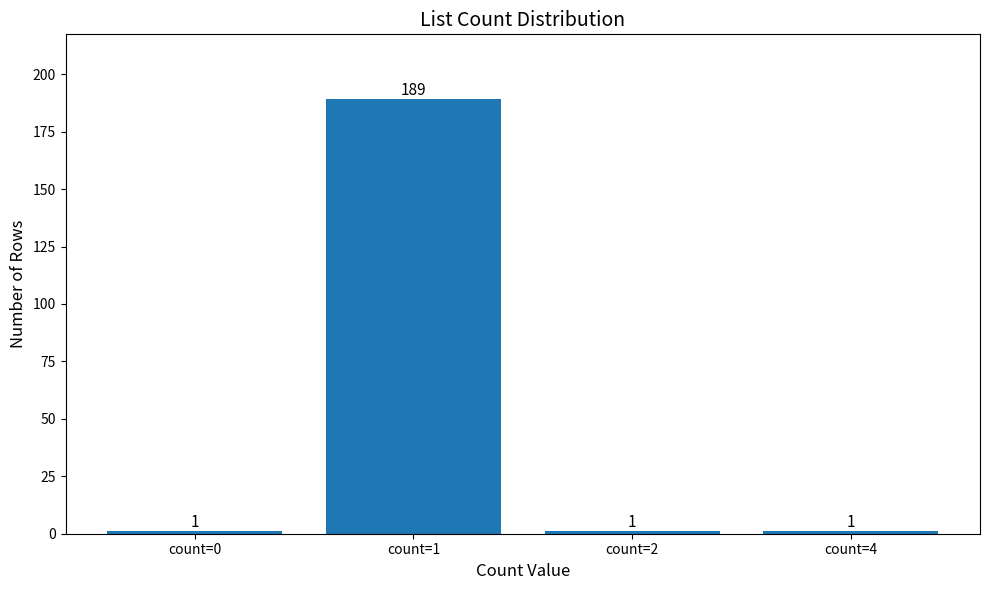

What is the value of the 1st bar from the left?

1